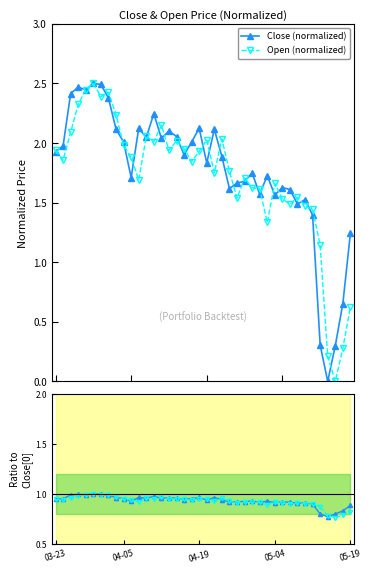

True or false: Open (normalized) has more than 0 points higher than both neighbors.

True